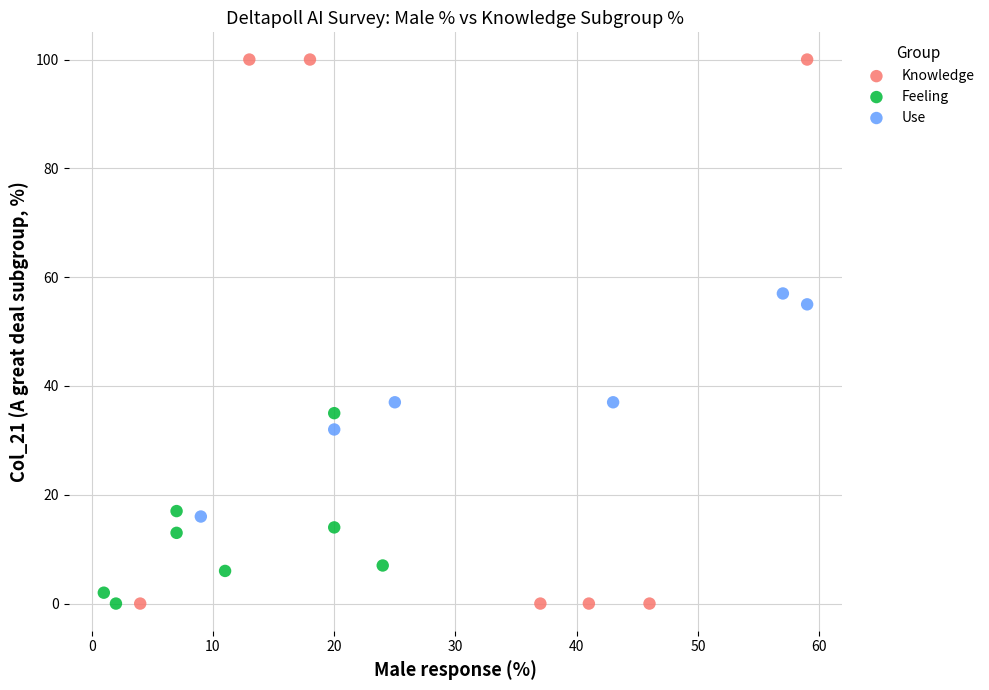

What are all the series names shown in the legend?

Knowledge, Feeling, Use